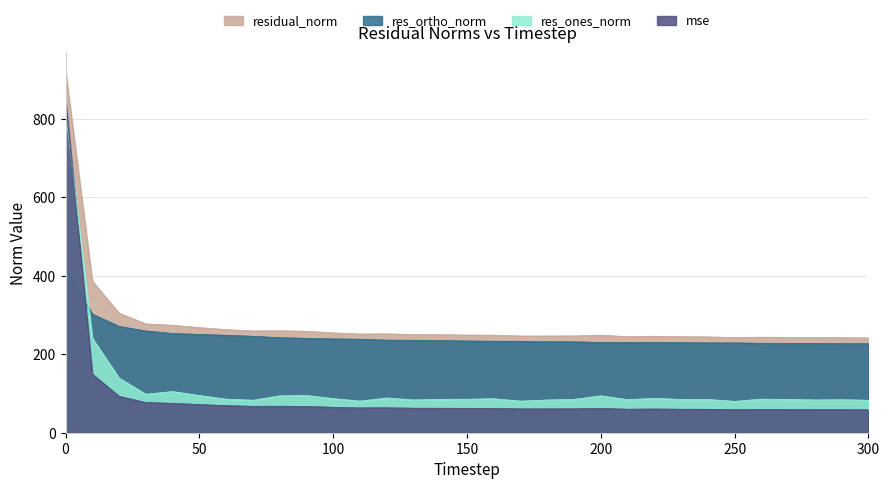

Count the number of data series in this chart.

4